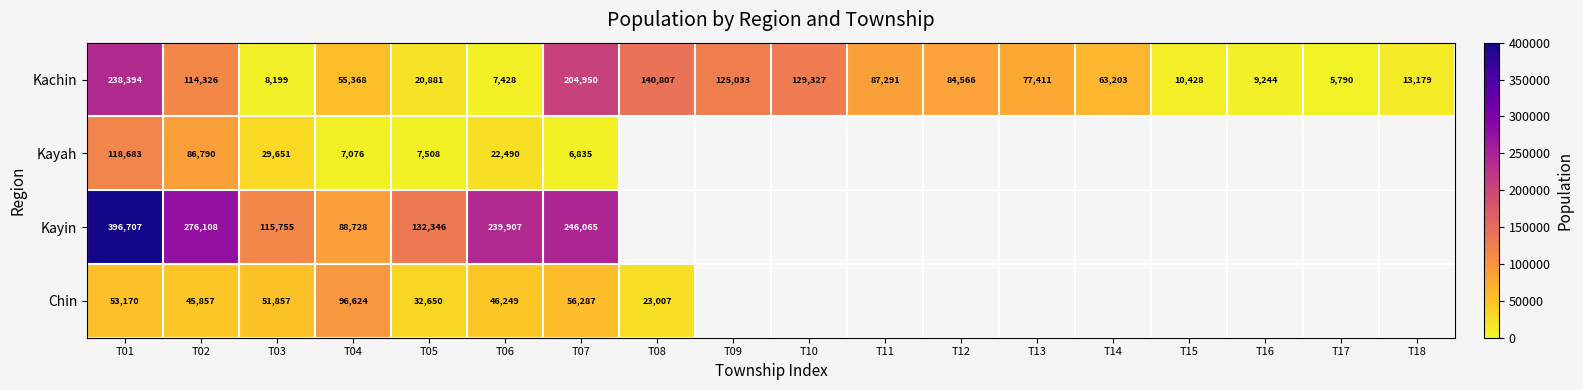

Is the value of Kayah at T05 greater than the value of Chin at T04?

No